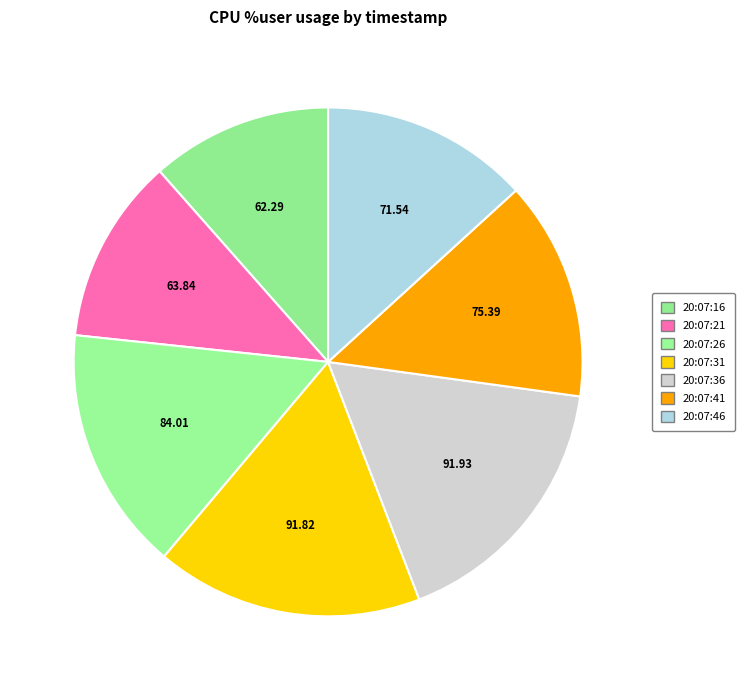

Which has a higher value, 20:07:21 or 20:07:41?

20:07:41